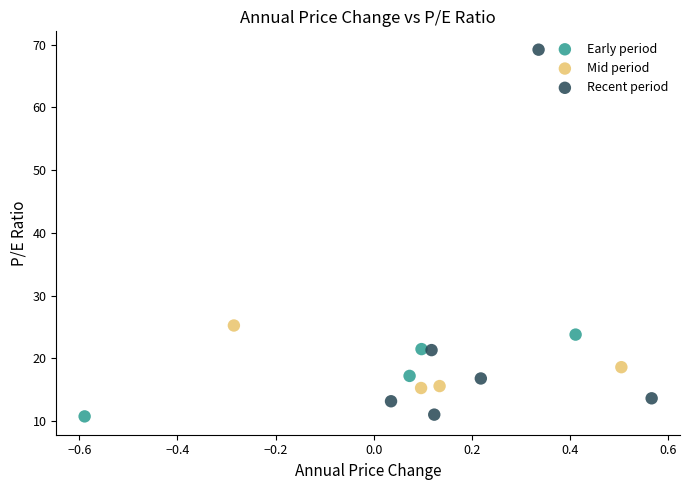

What are all the series names shown in the legend?

Early period, Mid period, Recent period